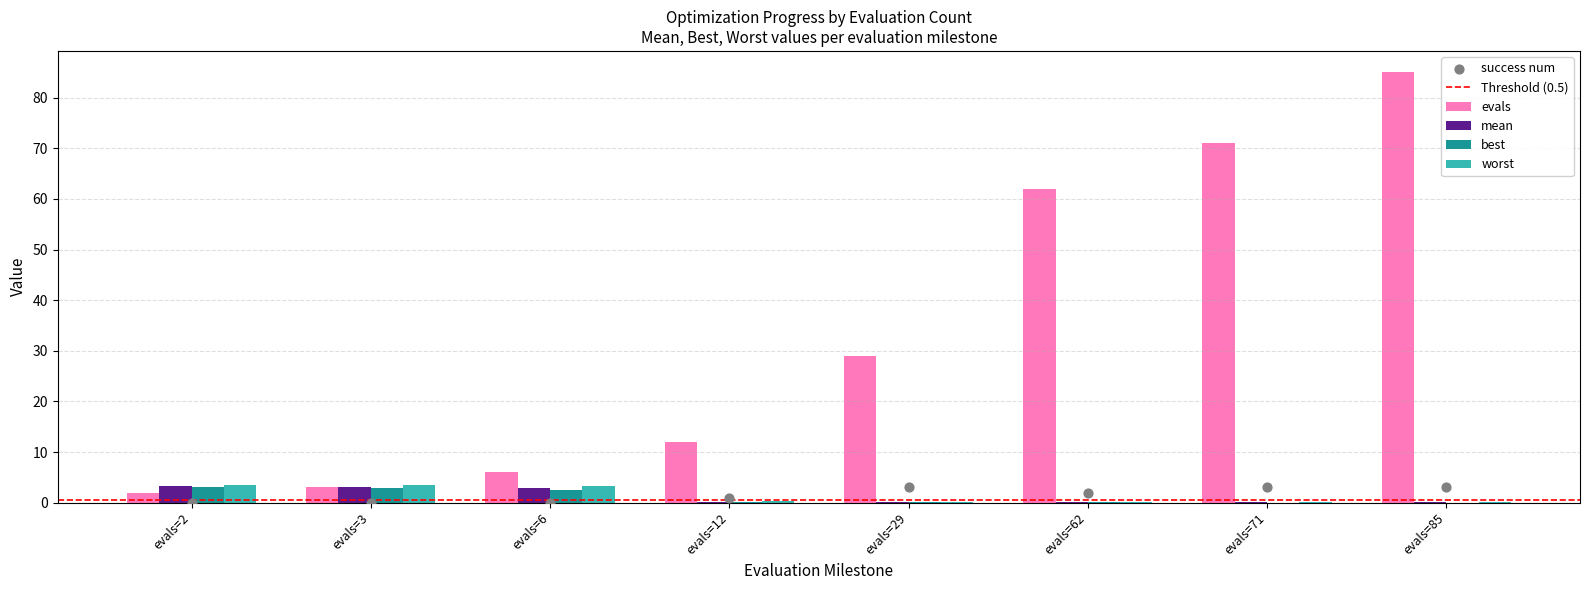

Which series has the largest Y range (max minus min)?

evals